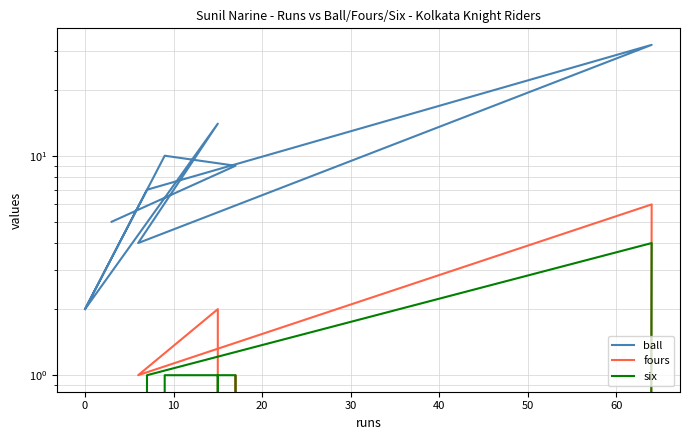

List the series in order of their peak value, lowest first.

six, fours, ball